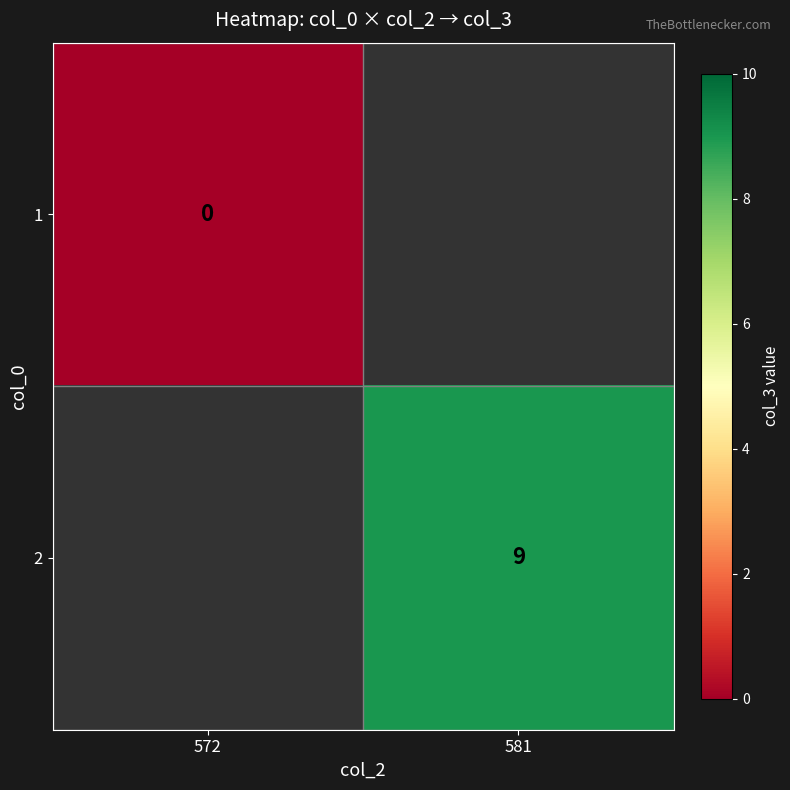

Is it true that 2 equals 9 at 581?

True